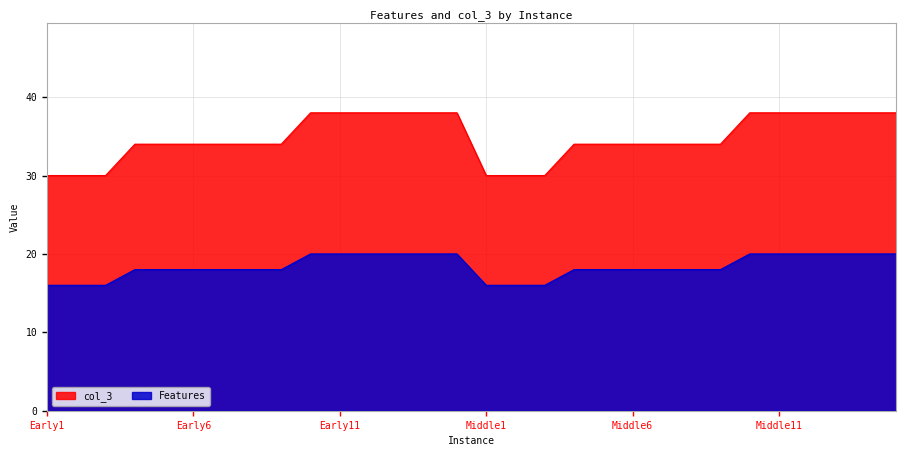

What is the label of the 3rd point from the right?

Middle13